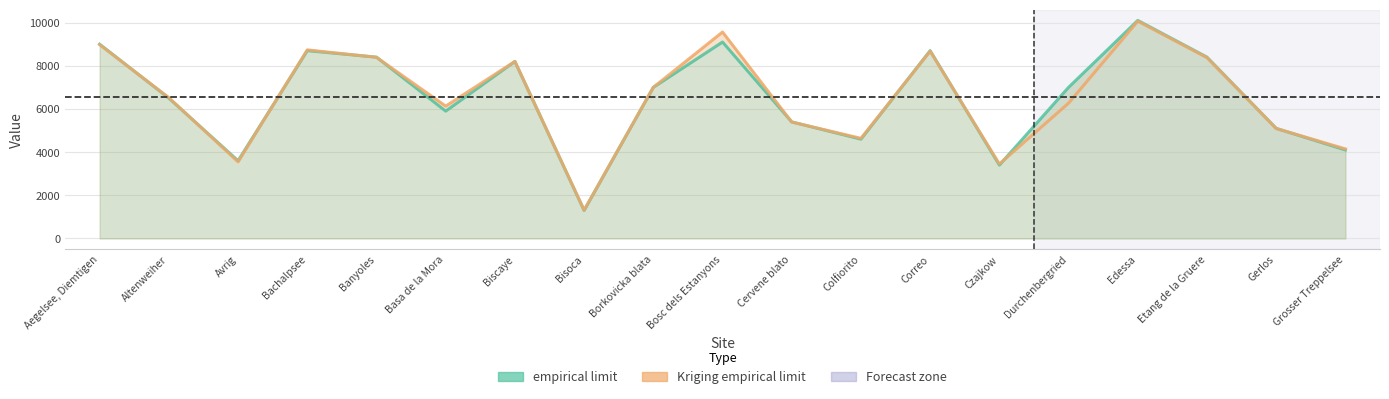

What position from the left is Bisoca?

8